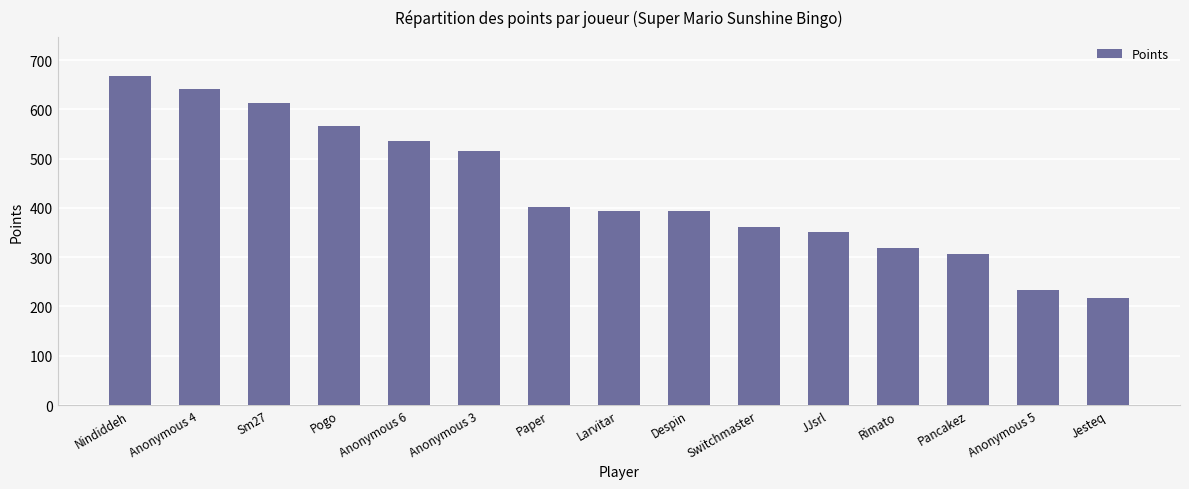

What is the value of the 8th bar from the left?

394